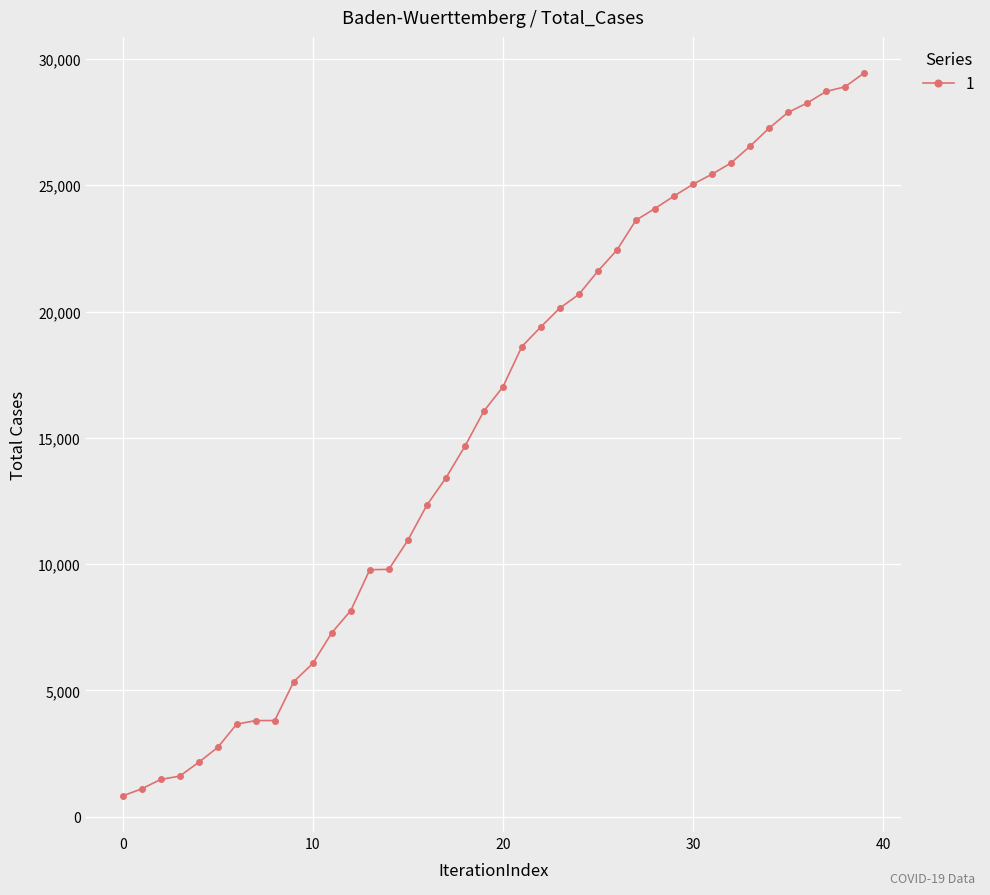

What is the greatest value displayed?

29443